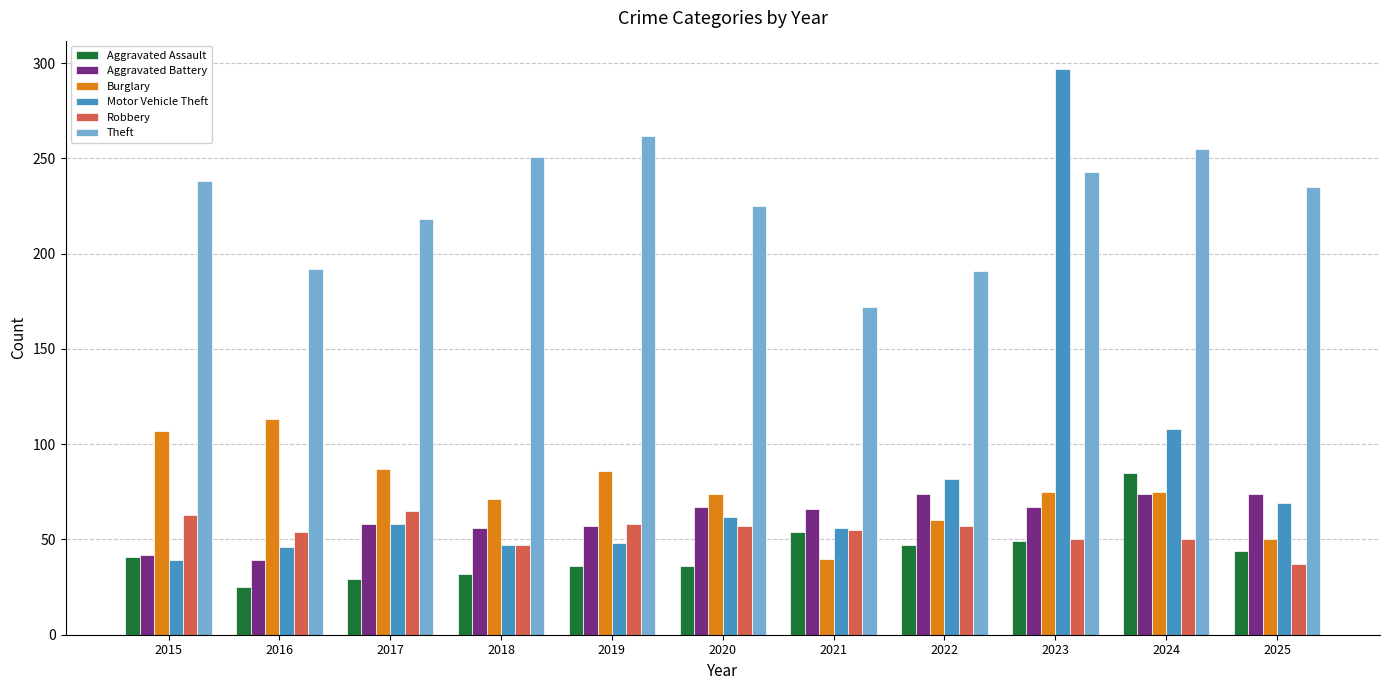

What is the difference between the maximum and minimum values in the Burglary series?

73